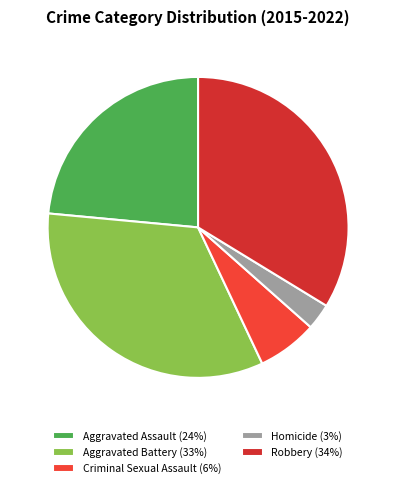

Is there a majority slice in this chart?

No